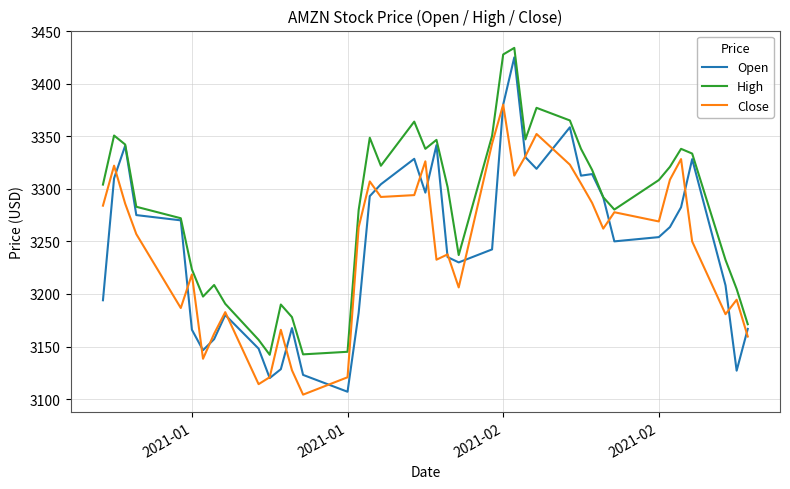

Rank the series by their maximum value, from lowest to highest.

Close, Open, High